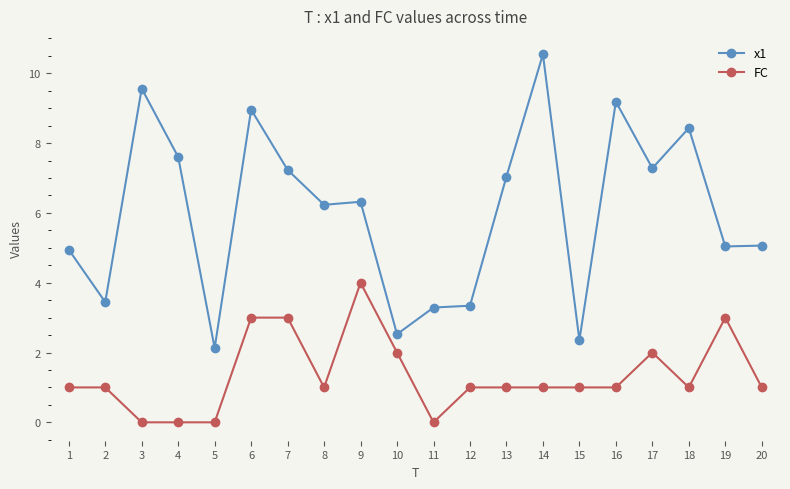

Rank the series at 17 from lowest to highest value.

FC, x1